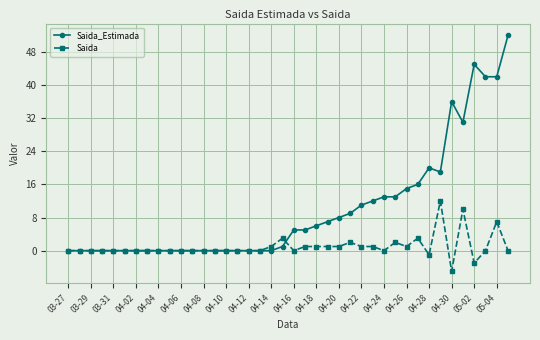

Which series has the widest spread of values?

Saida_Estimada